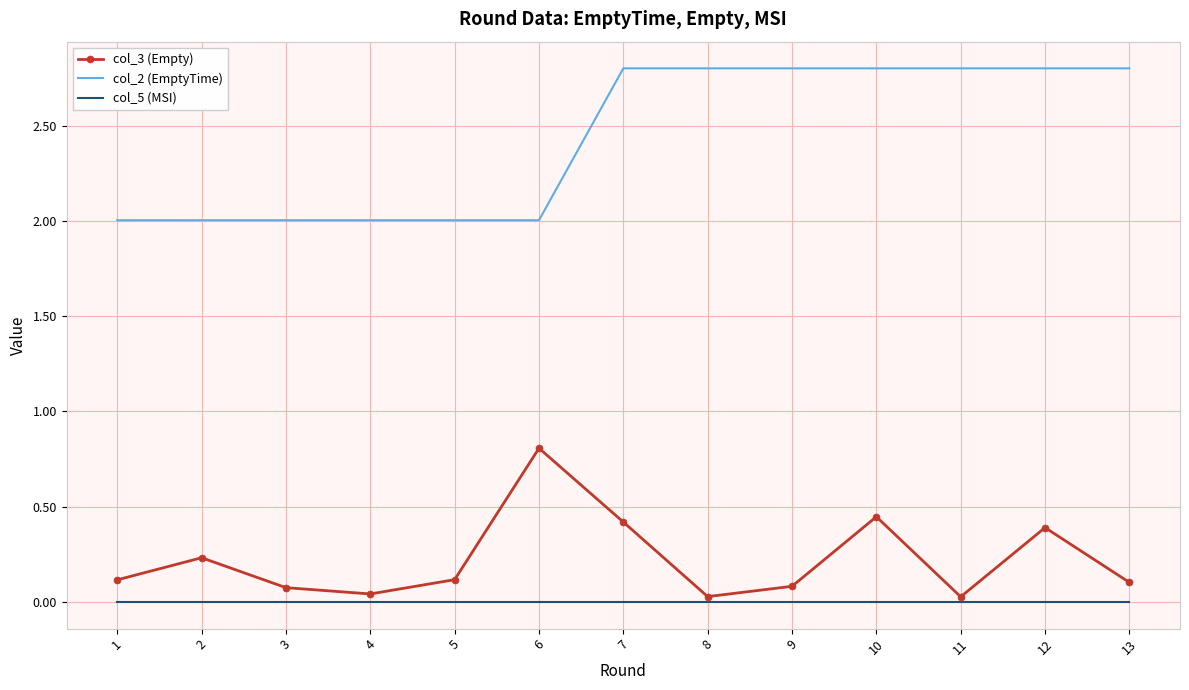

What is the total value across all series at 10?

3.2